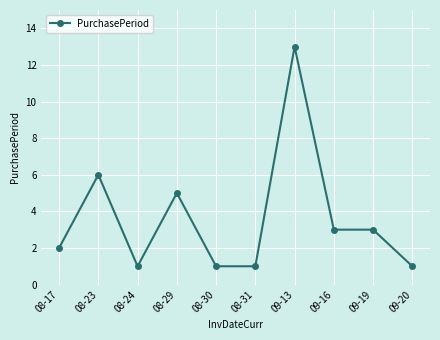

What is the smallest value displayed?

1